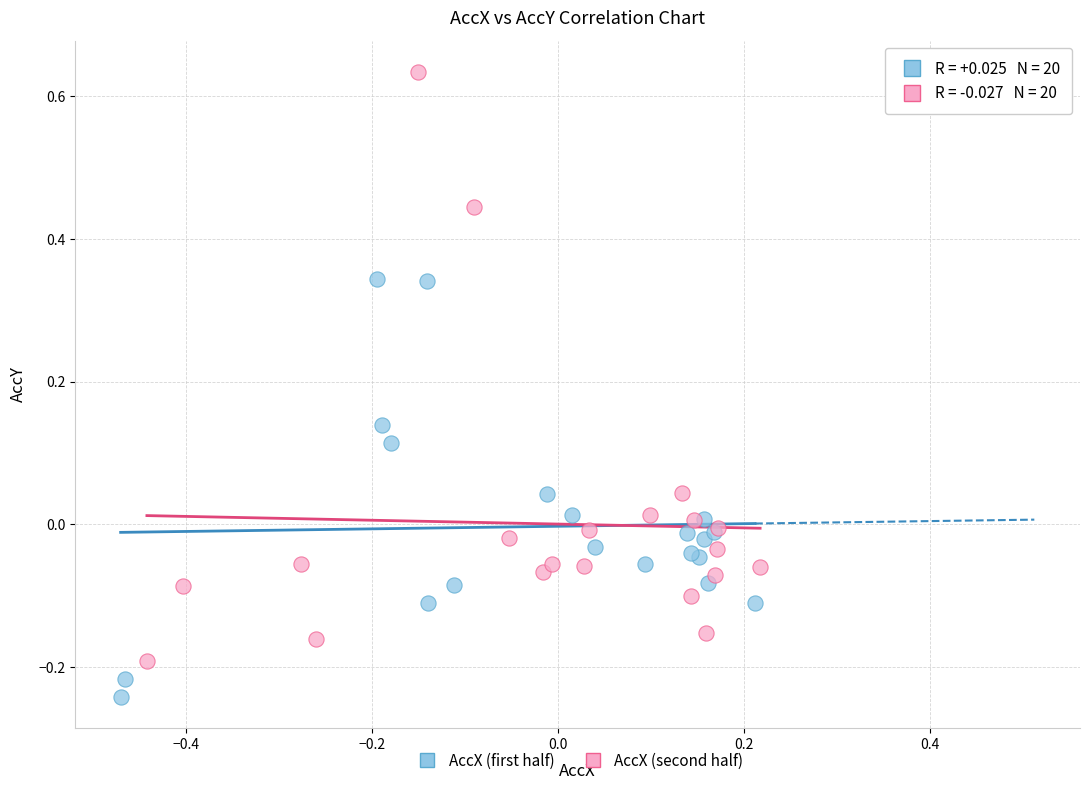

Which series has the largest Y range (max minus min)?

AccX (second half)